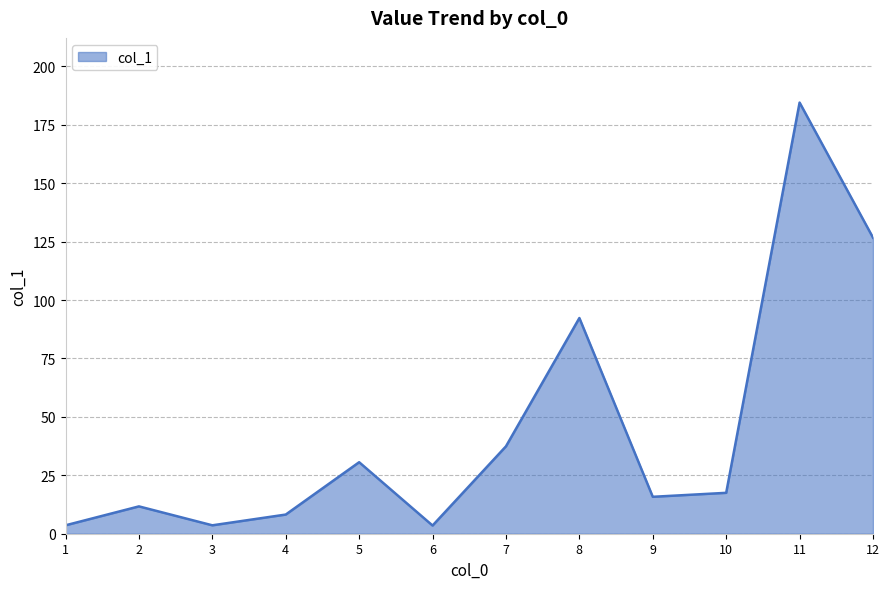

Where is the first local maximum?

2